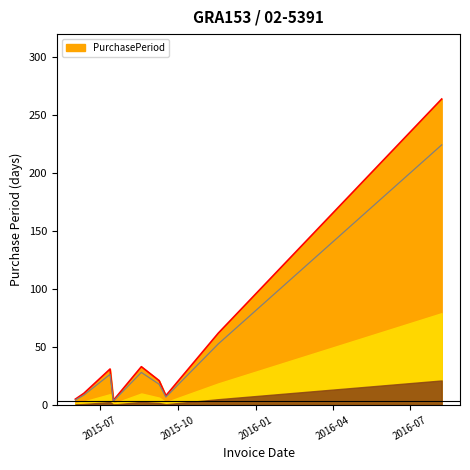

What is the label of the 2nd point from the right?

2015-11-18